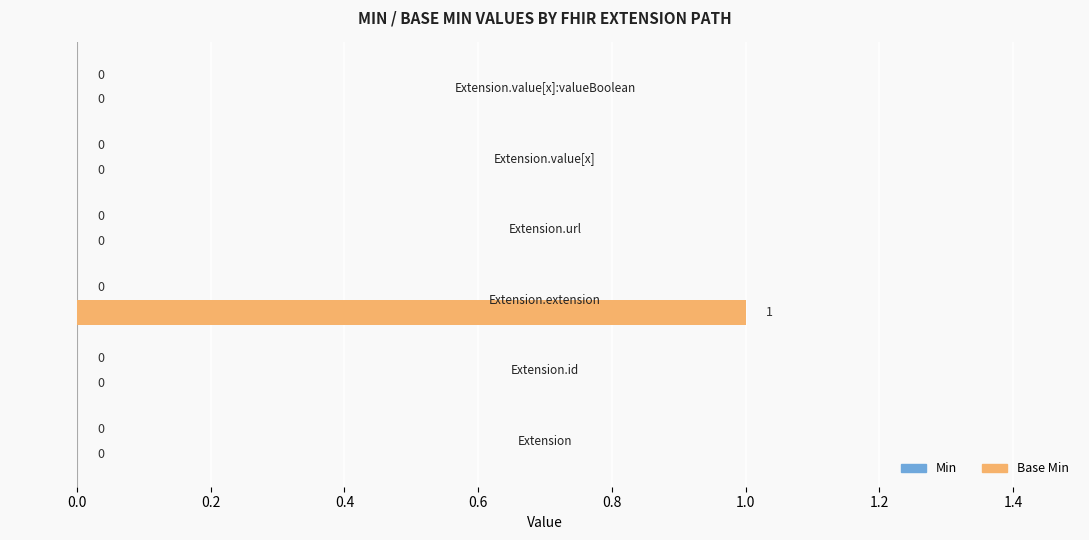

How many values are between 0 and 1?

6